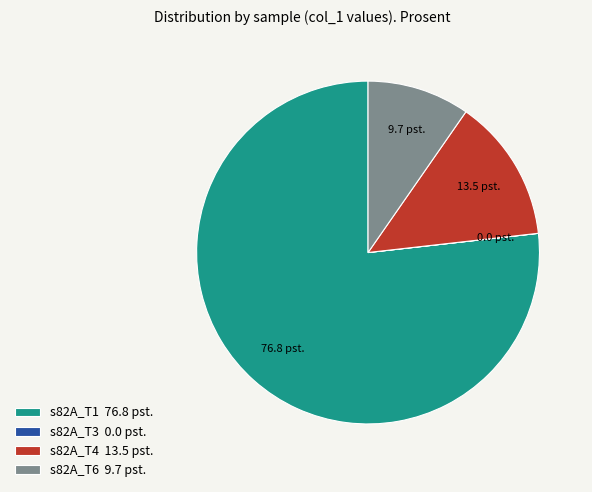

Is it true that s82A_T6 9.7 pst. is 10% of the pie?

True